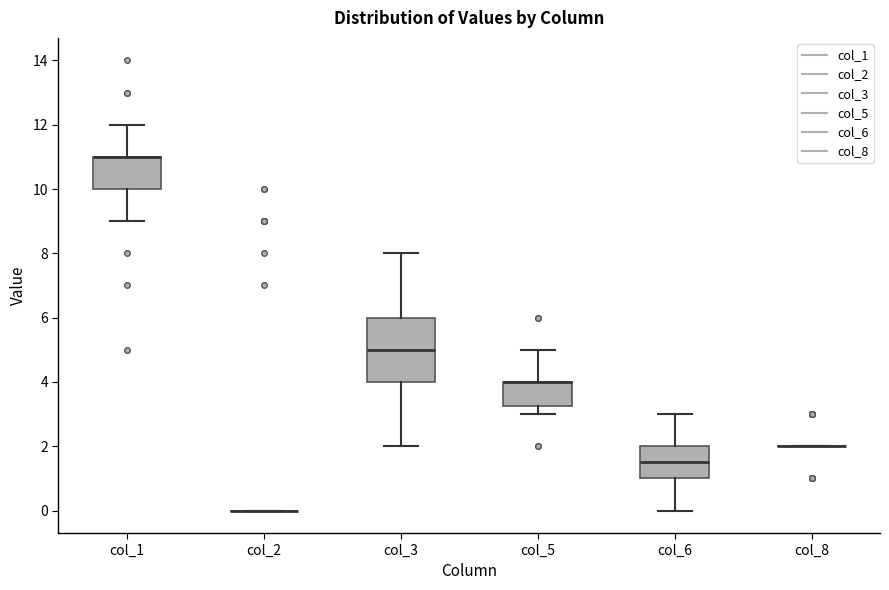

Comparing the boxes themselves (not the whiskers), which one is the tallest?

col_3